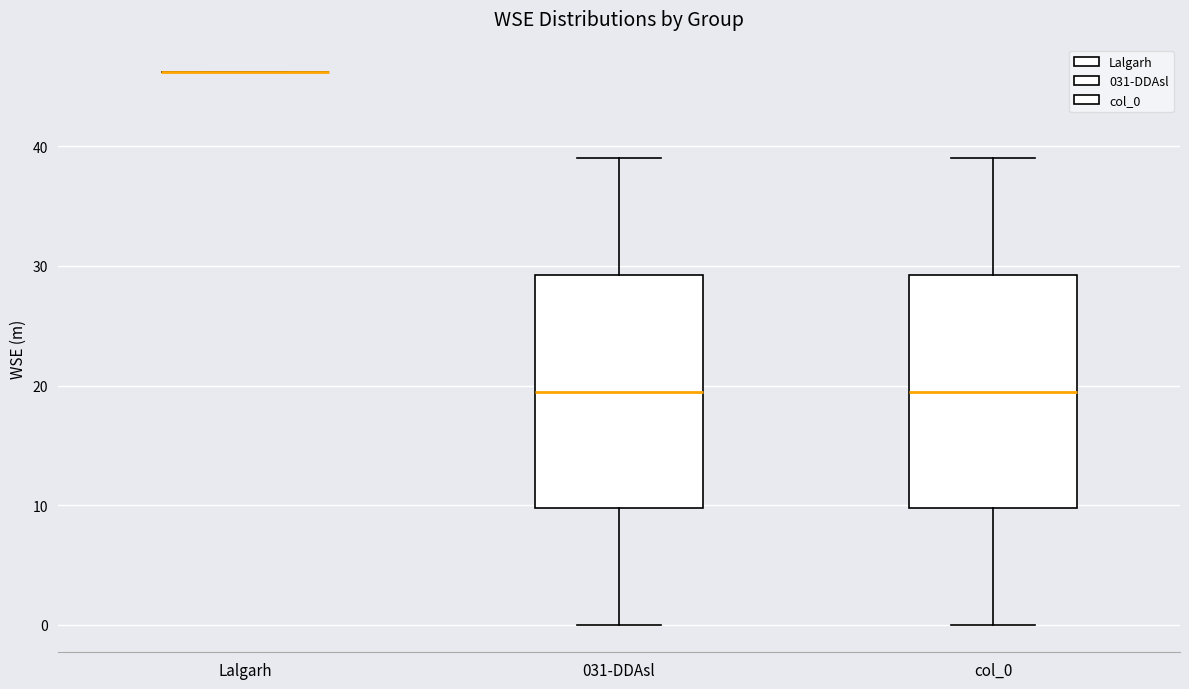

Reading left to right, transcribe this box plot: for each box, give where its median line is, the range the box spans, and where its two whiskers end, as read against the y-axis. The values are not printed on the chart, so give them approximately, as read against the axis.

Lalgarh: box collapsed to a line at 46, whiskers 46 to 46
031-DDAsl: median 20, box 10 to 29, whiskers 0 to 39
col_0: median 20, box 10 to 29, whiskers 0 to 39